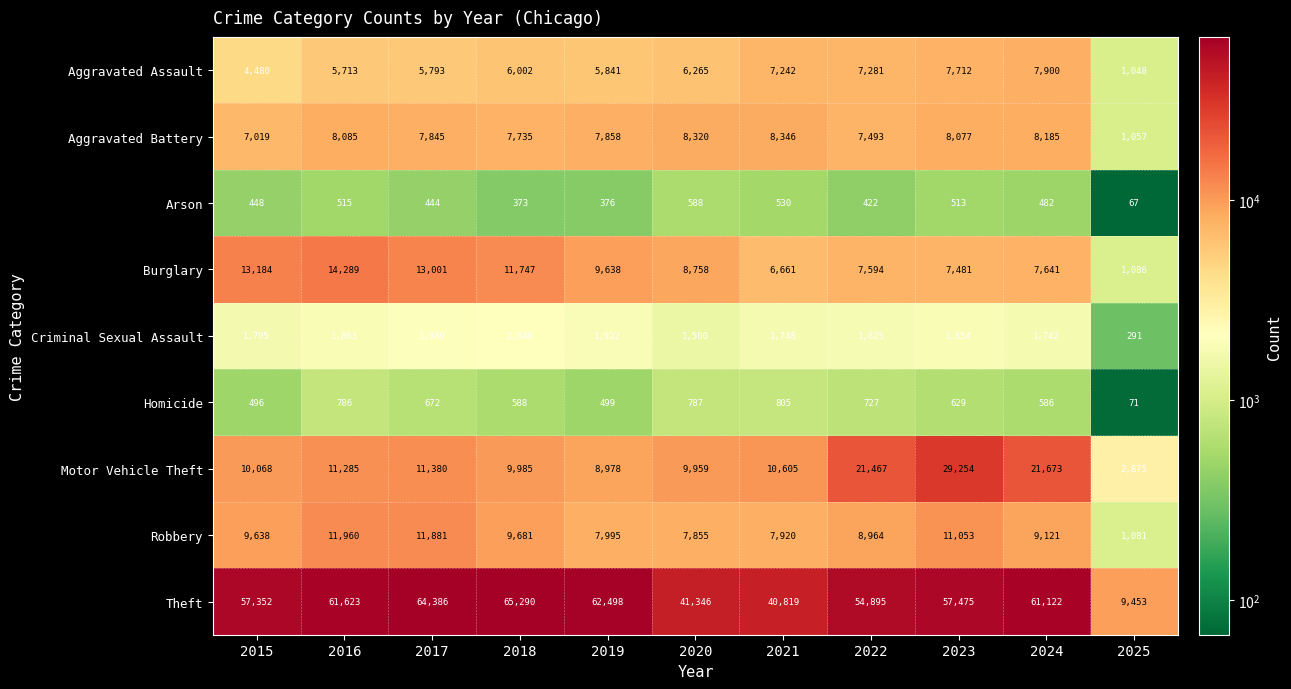

Which series has the largest total across all categories?

Theft